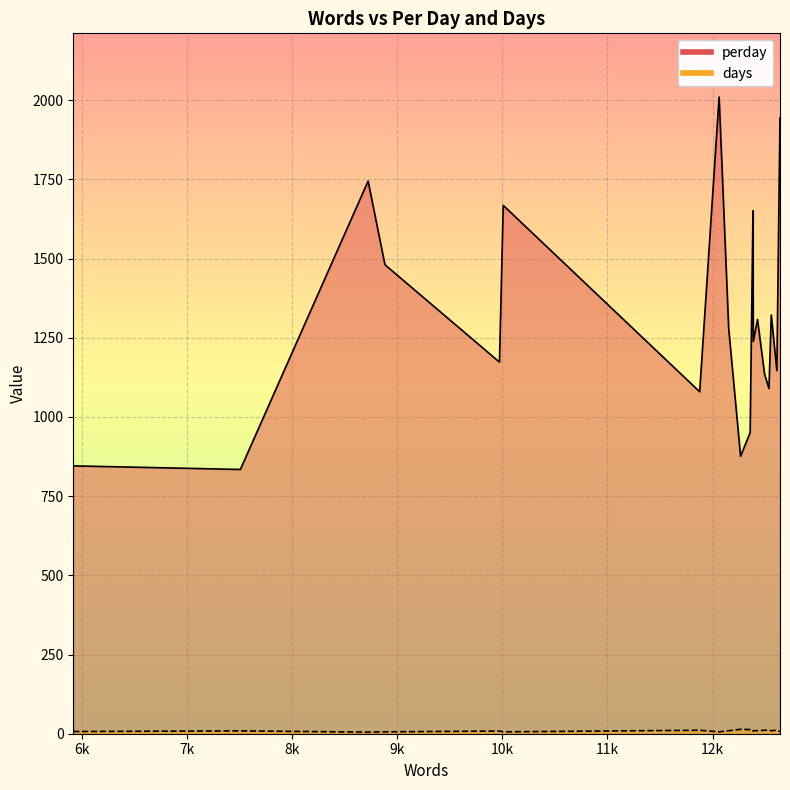

How many data points in days are above 9?

10